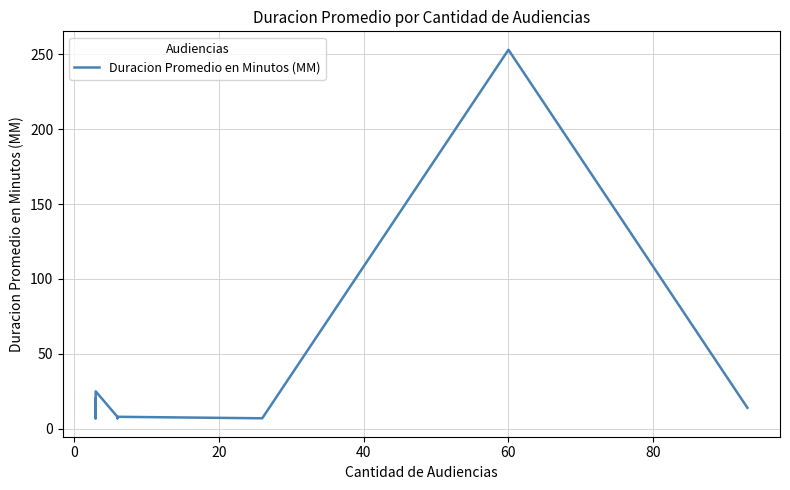

How many categories are shown in the chart?

10